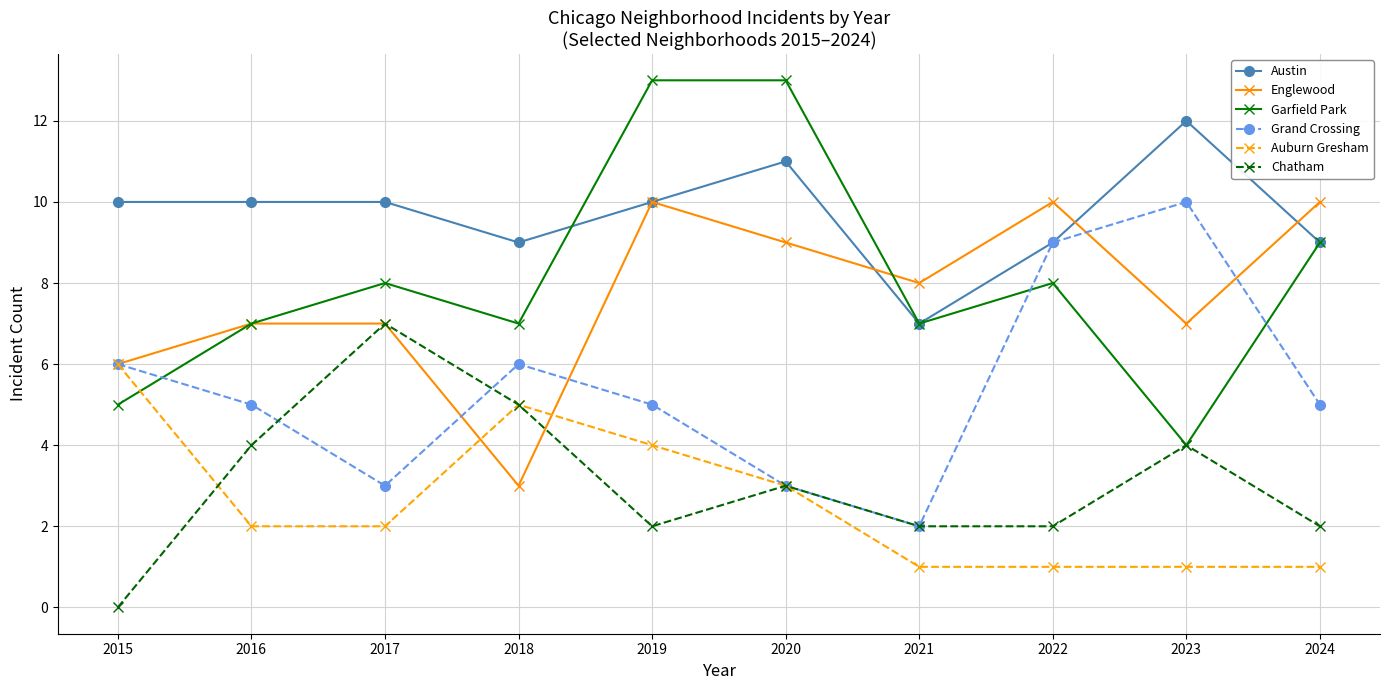

Does the chart have visible grid lines?

Yes